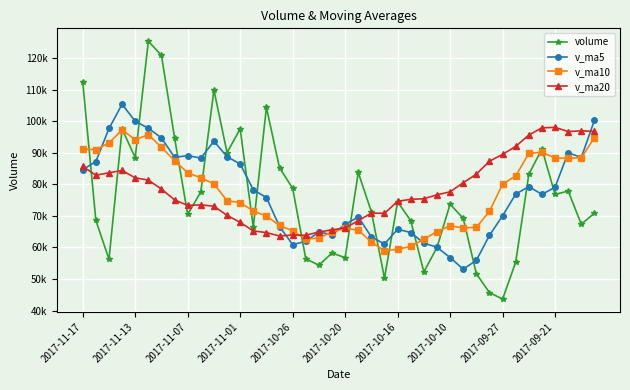

Is this an area chart (filled region under the line)?

No